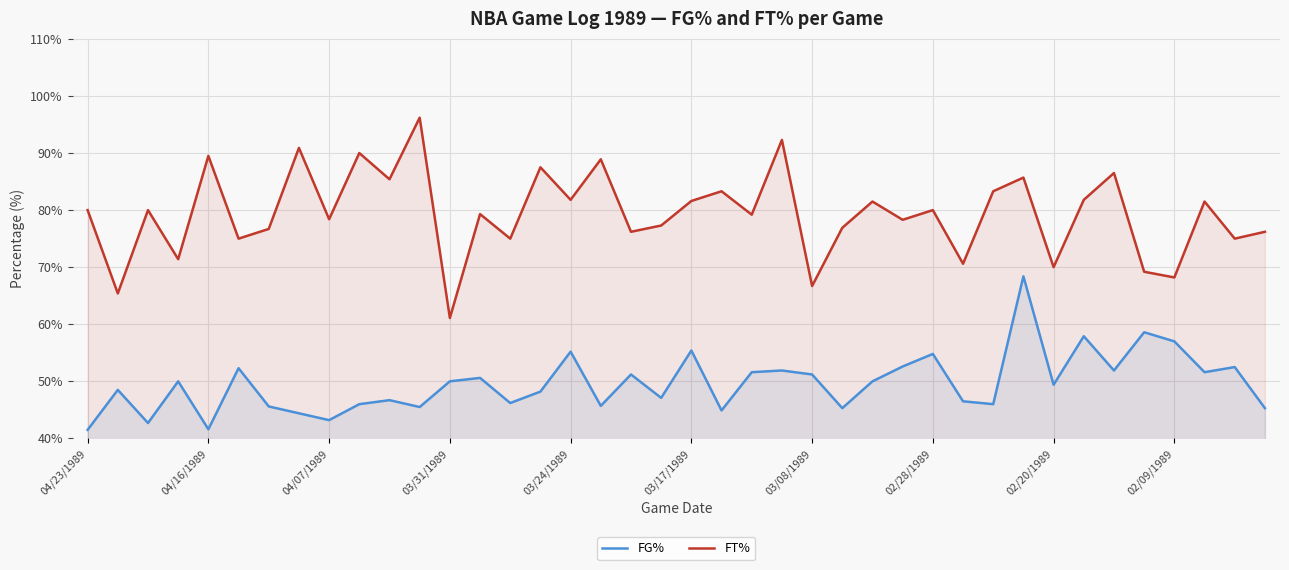

True or false: FT% and FG% intersect in this chart.

False